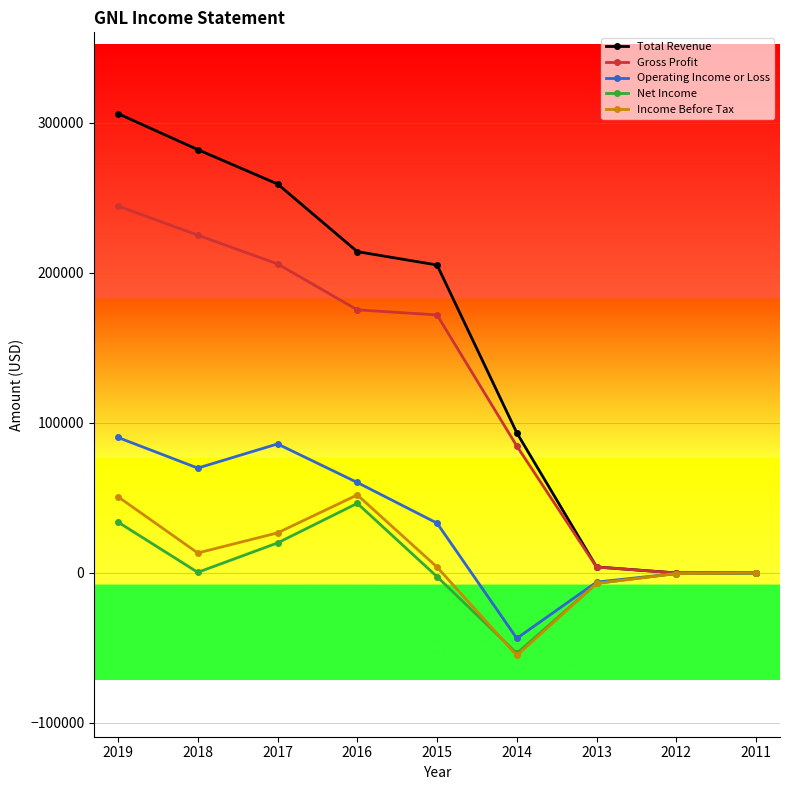

At how many categories does at least one series exceed 109362?

5